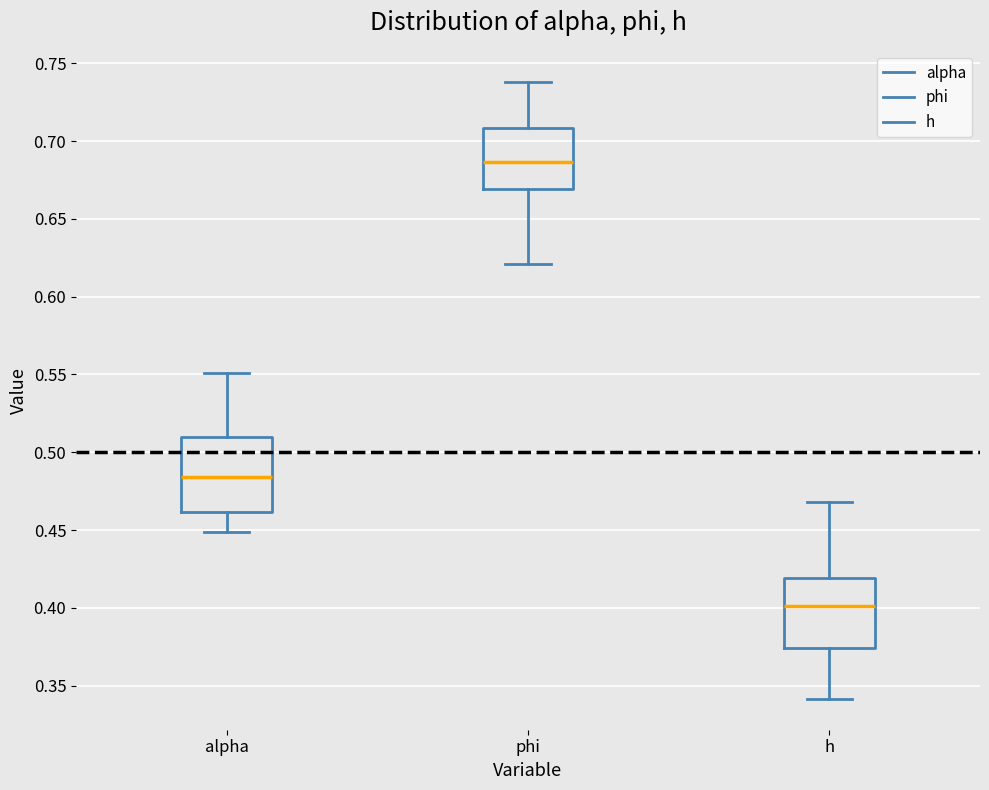

Reading left to right, read every box against the y-axis: the position of its median line, the range the box covers, and the ends of its whiskers. The values are not printed on the chart, so give them approximately, as read against the axis.

alpha: median 0.485, box 0.460 to 0.510, whiskers 0.450 to 0.550
phi: median 0.685, box 0.670 to 0.710, whiskers 0.620 to 0.740
h: median 0.400, box 0.375 to 0.420, whiskers 0.340 to 0.470